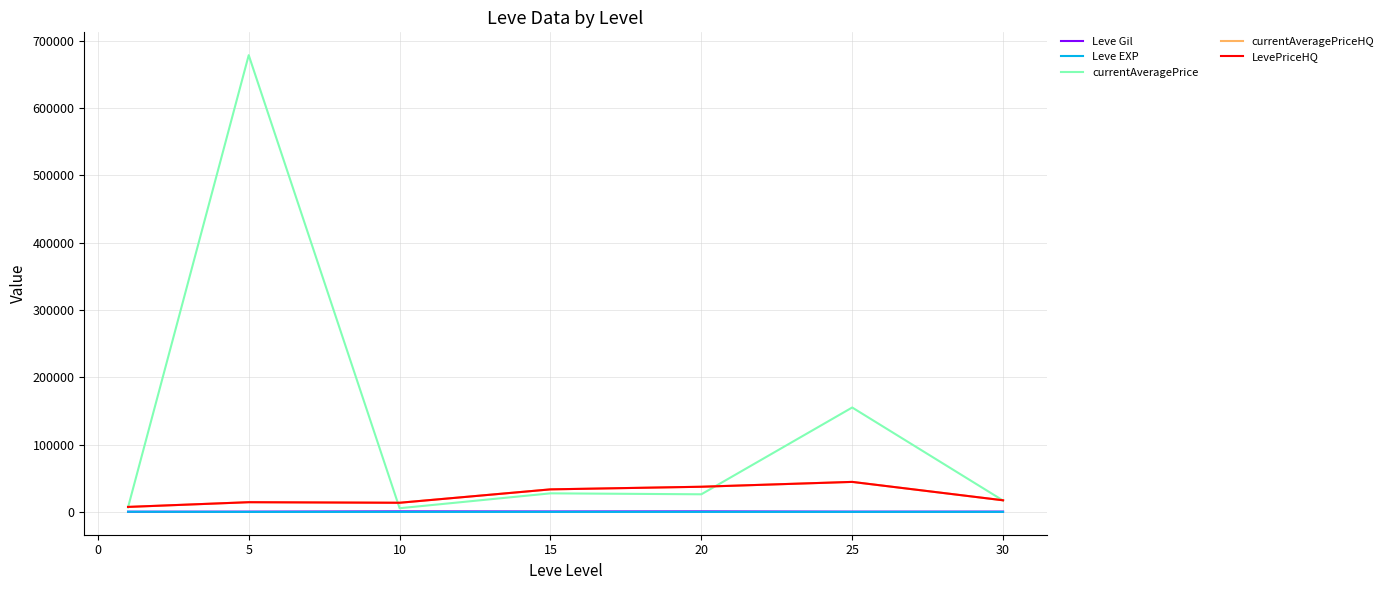

Which series has the widest spread of values?

currentAveragePrice